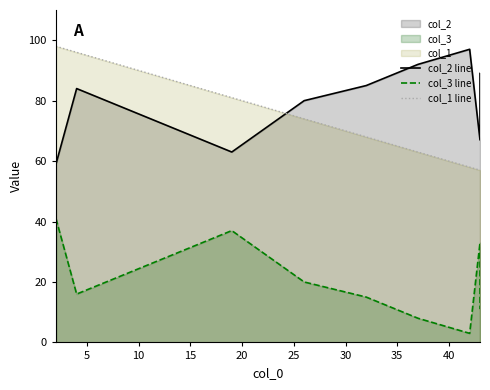

What is the value of the col_2 line point at the 10th from the left?

89